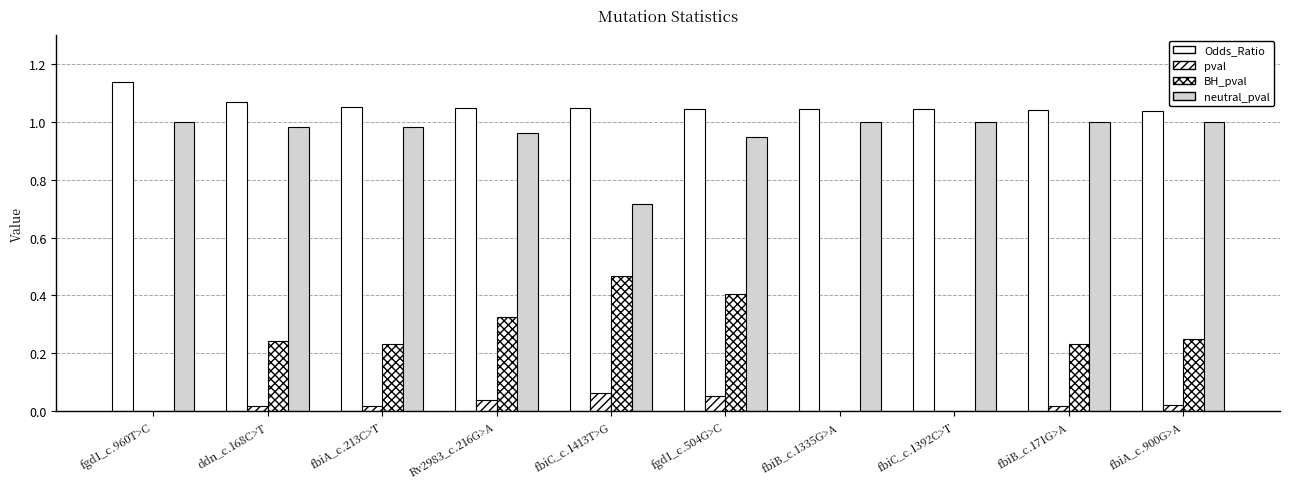

At which category does the chart reach its minimum across all series?

fgd1_c.960T>C